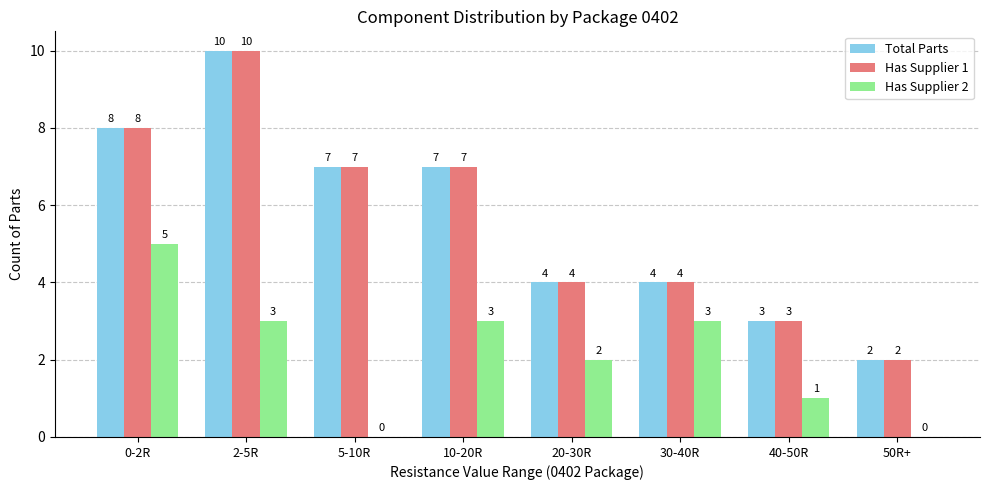

What is the spread (max minus min) of values at 10-20R?

4